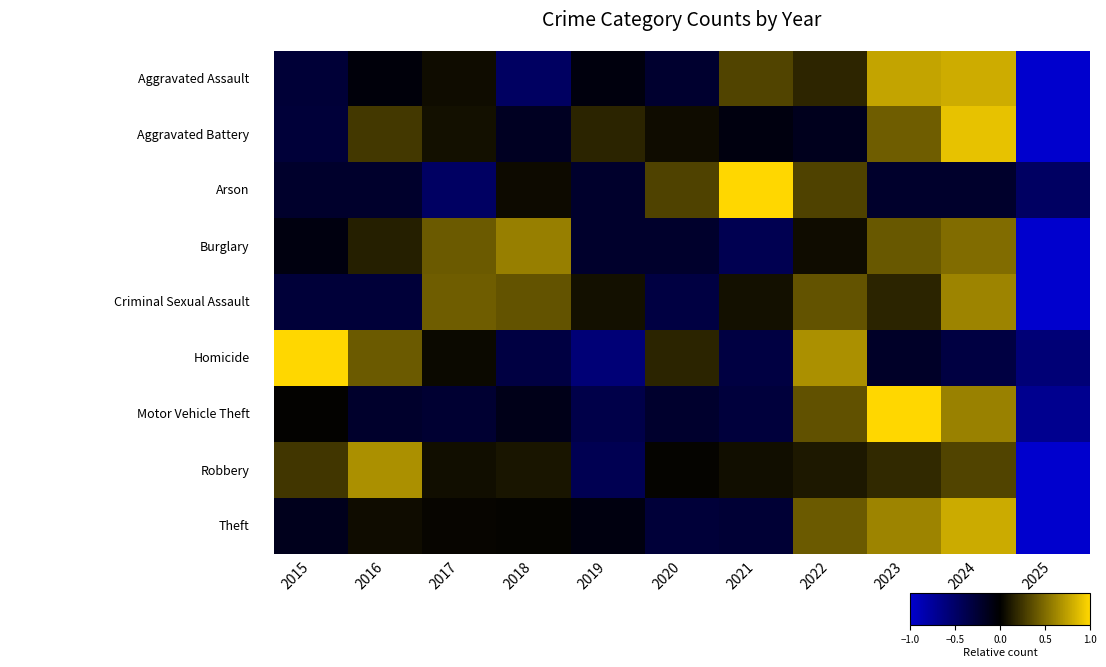

Which has a higher value, 2018 or 2025?

2018